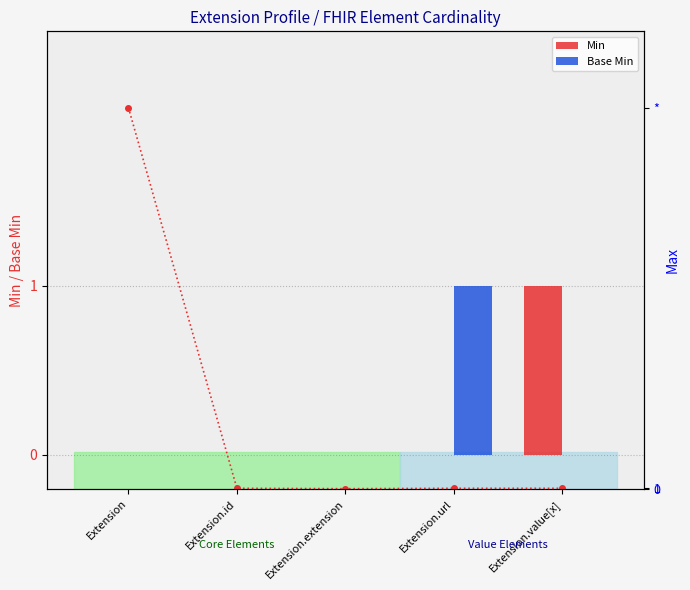

The Min series shows 1 at Extension.value[x]. True or false?

True